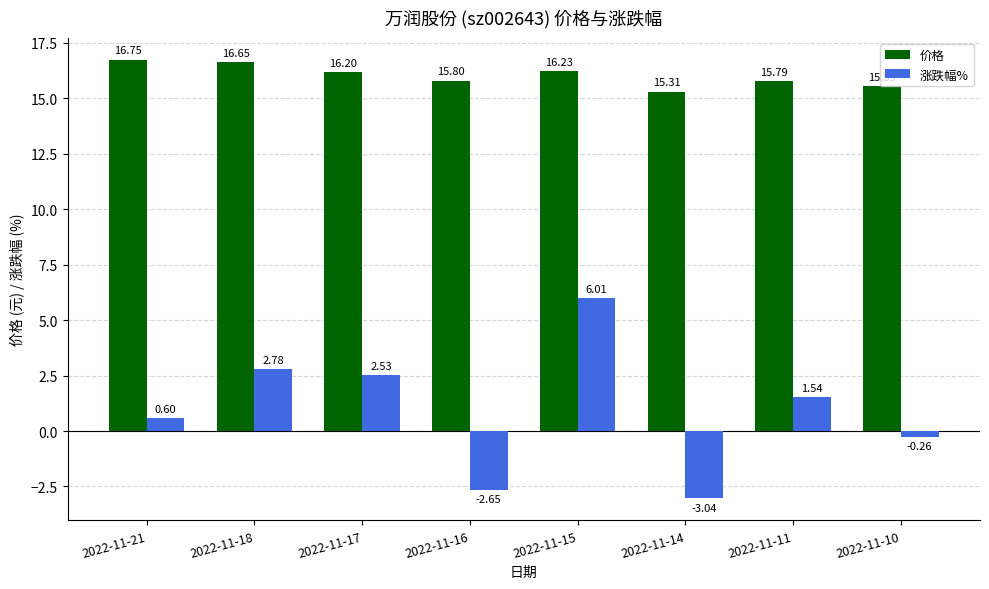

How many data points in 价格 are less than 16?

4